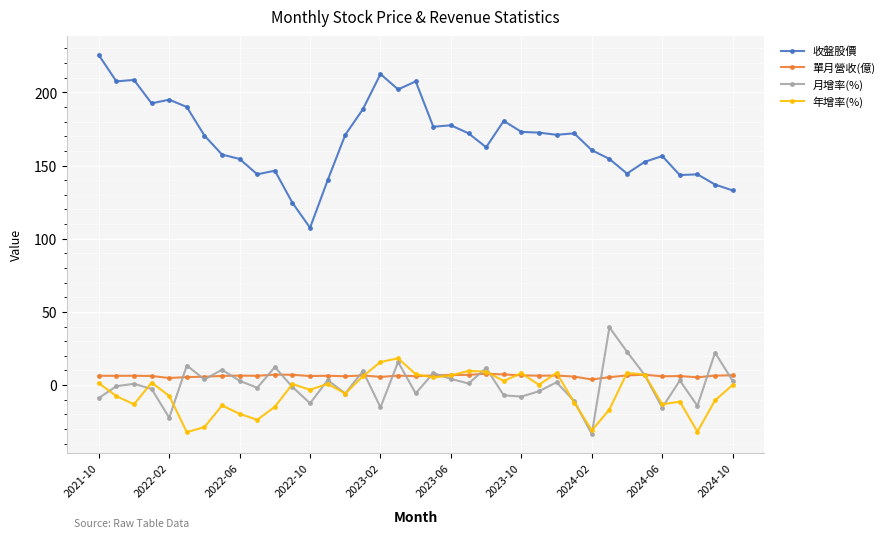

Which series has the largest range (max minus min)?

收盤股價